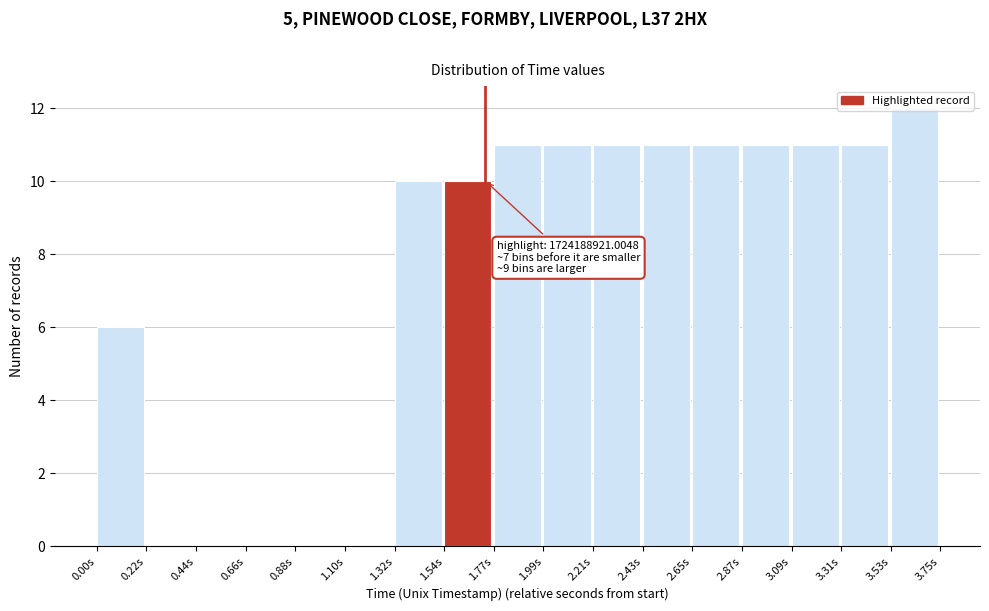

Over which range of the x-axis is the bar tallest?

3.55 to 3.75